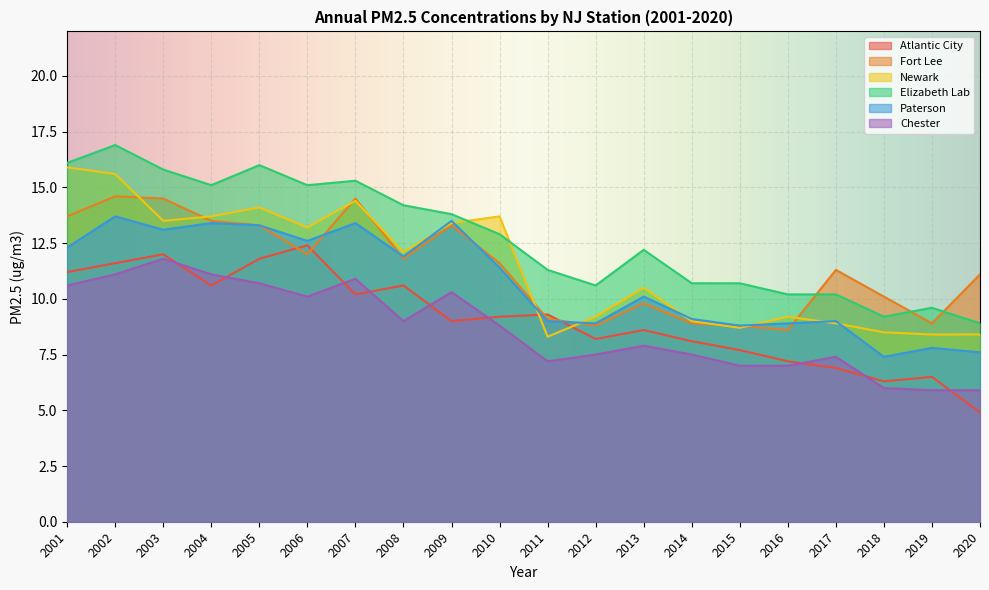

What is the average value of the Atlantic City series?

9.1